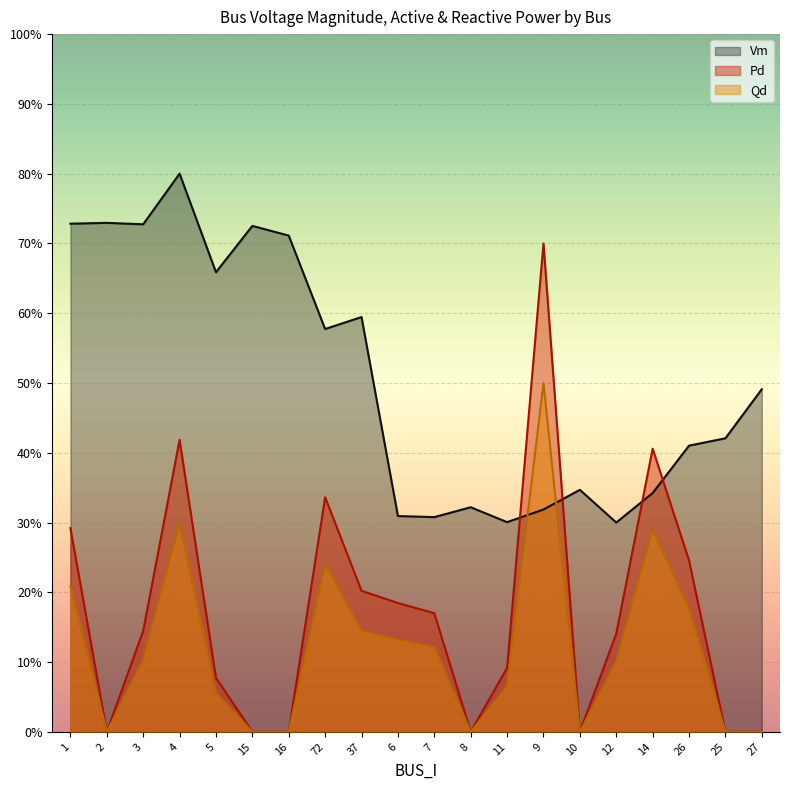

True or false: Qd and Pd cross at least once.

False